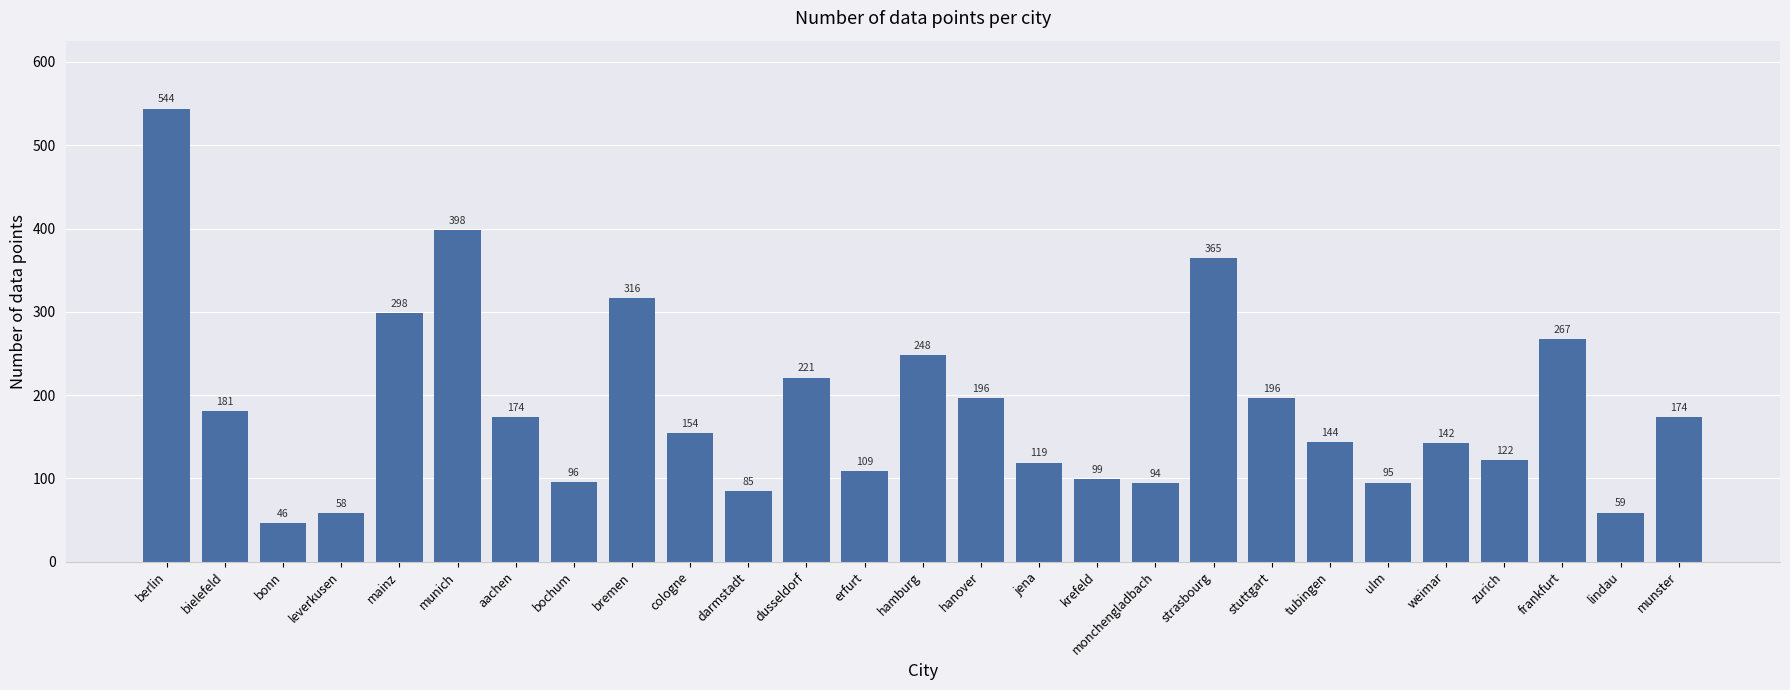

Reading left to right, transcribe all the data shown in this chart.

berlin=544	bielefeld=181	bonn=46	leverkusen=58	mainz=298	munich=398	aachen=174	bochum=96	bremen=316	cologne=154	darmstadt=85	dusseldorf=221	erfurt=109	hamburg=248	hanover=196	jena=119	krefeld=99	monchengladbach=94	strasbourg=365	stuttgart=196	tubingen=144	ulm=95	weimar=142	zurich=122	frankfurt=267	lindau=59	munster=174